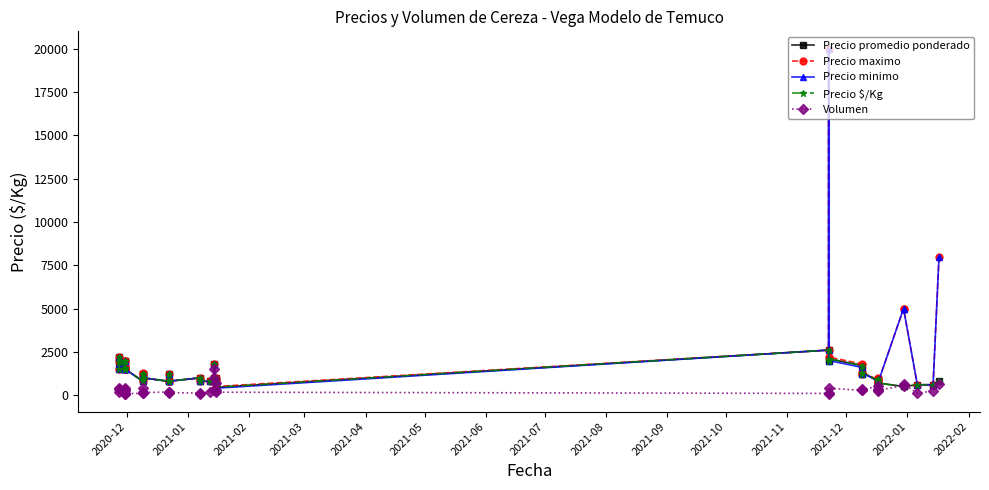

At how many categories does at least one series exceed 7305?

2